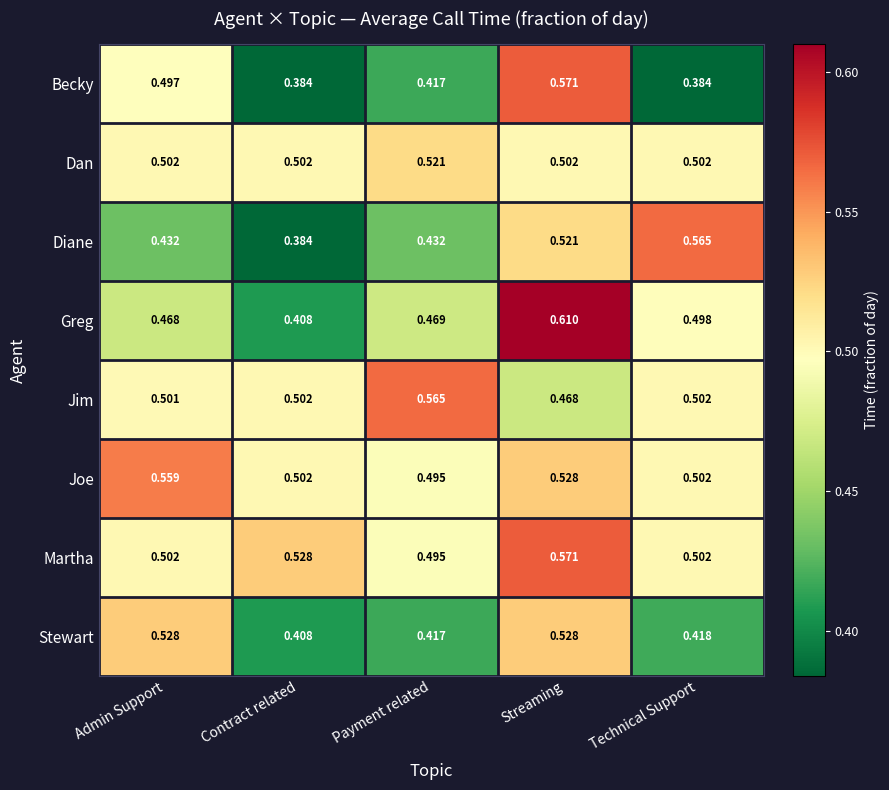

At which label is Jim closest to 0?

Streaming